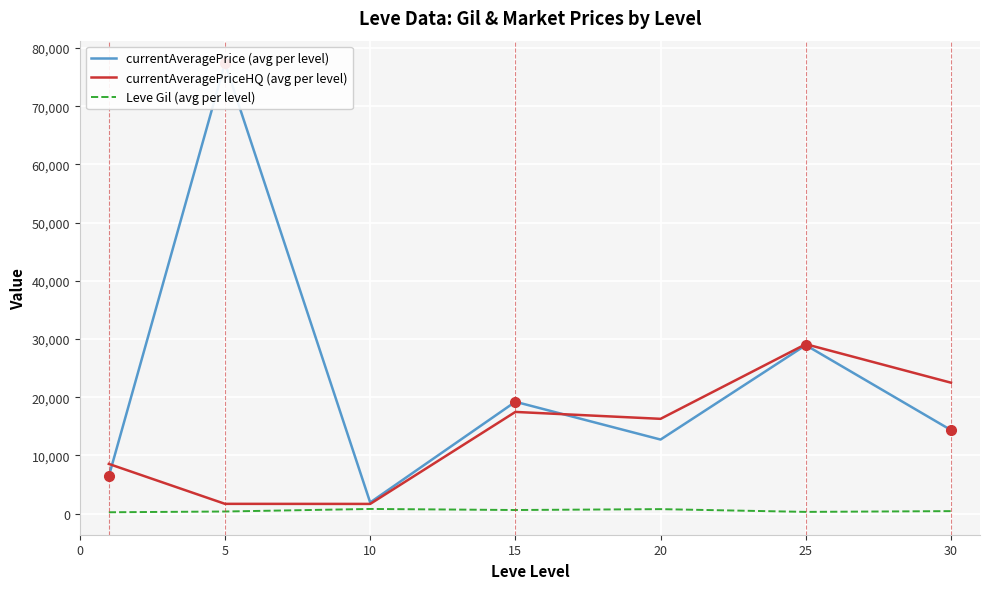

In currentAveragePrice (avg per level), how many points are higher than both neighbors (excluding endpoints)?

3